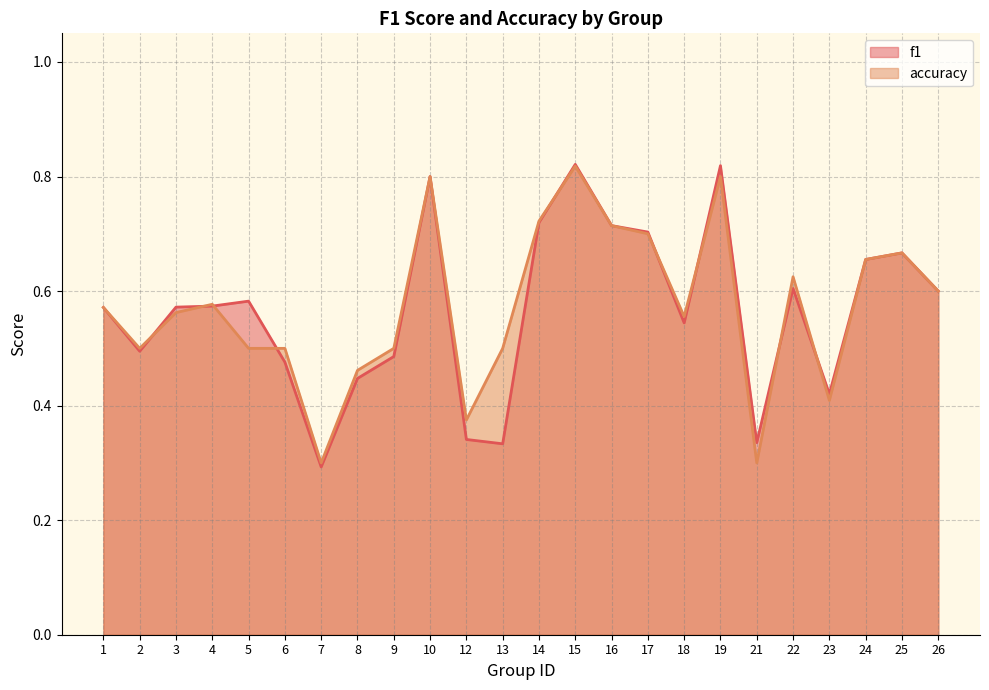

How many intersections are there between f1 and accuracy?

9